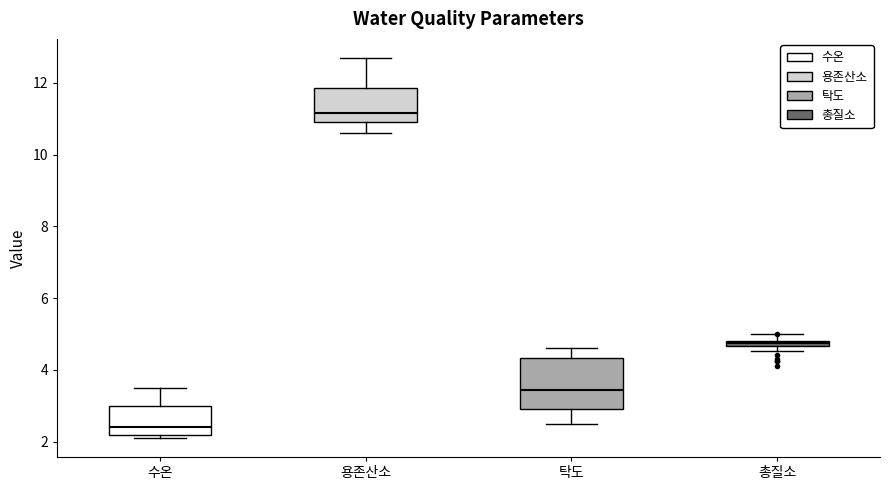

Which box has the lowest median line?

수온